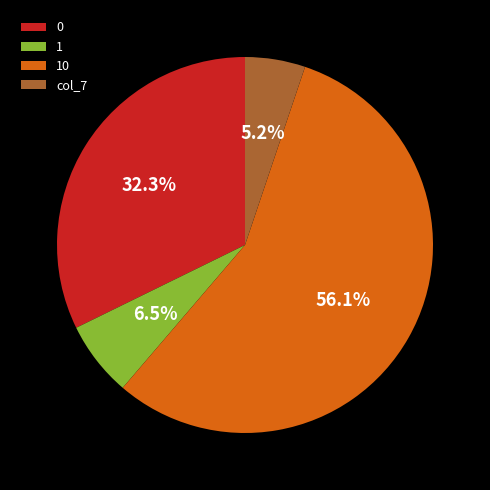

Which slice is the smallest?

col_7